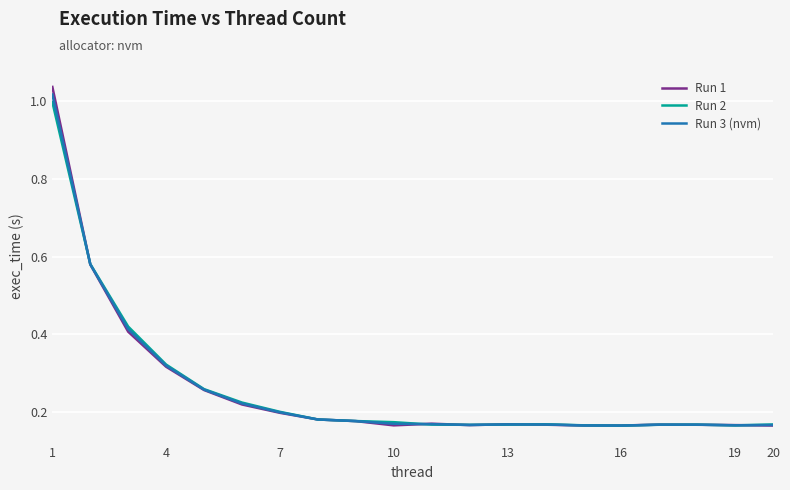

Which series has the largest range (max minus min)?

Run 1